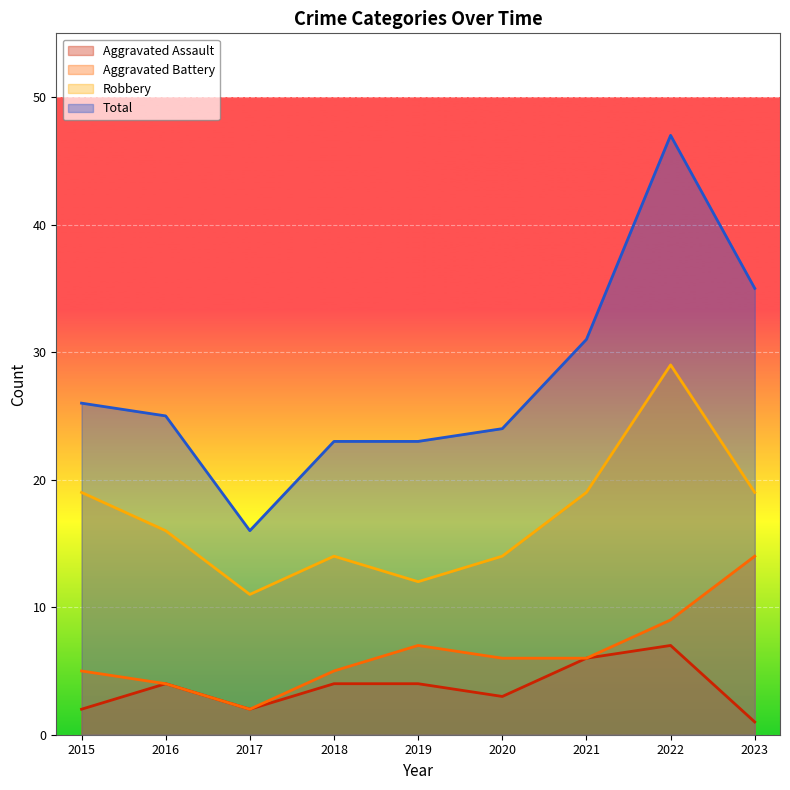

At how many categories does at least one series exceed 43?

1